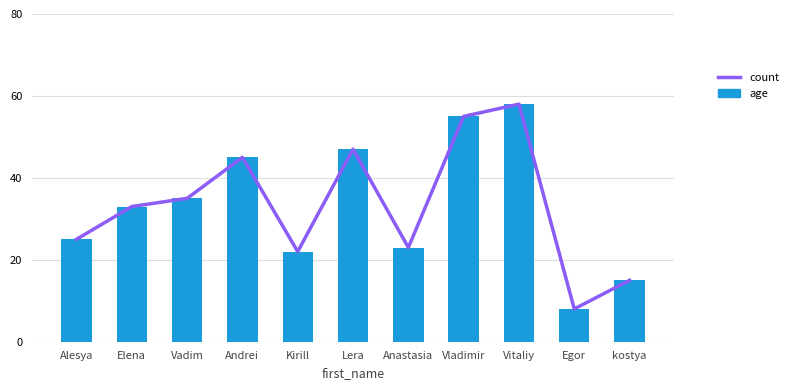

What position from the right is Andrei?

8